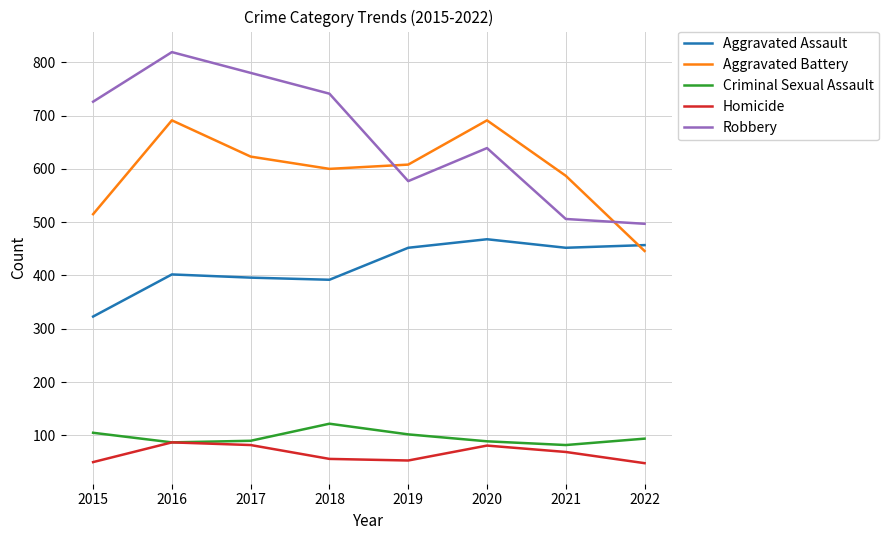

At which category is the sum across all series the highest?

2016